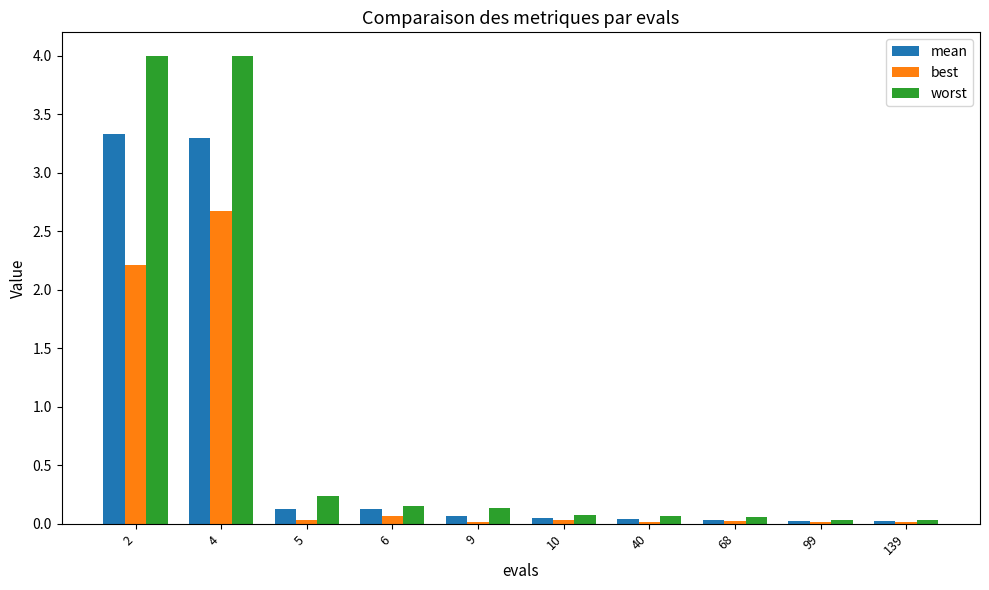

The value of best at 9 is 0.0. True or false?

True